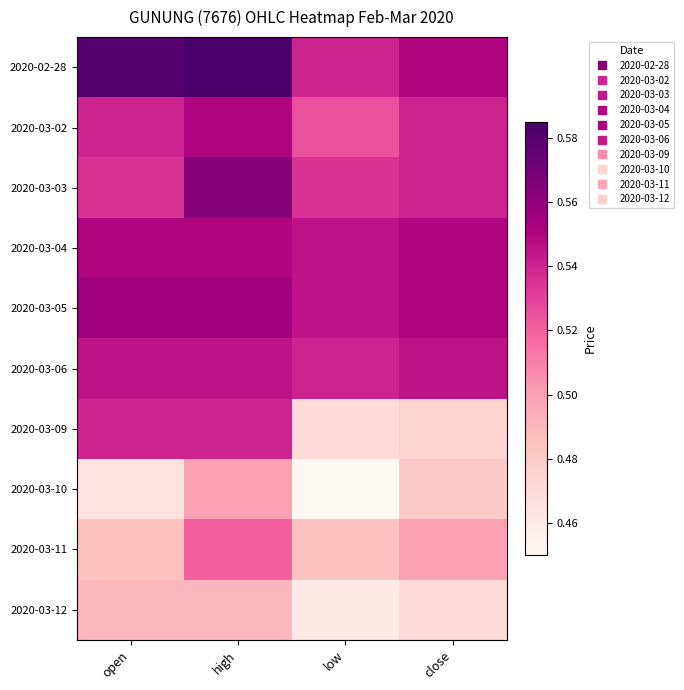

How many series are shown in this chart?

10